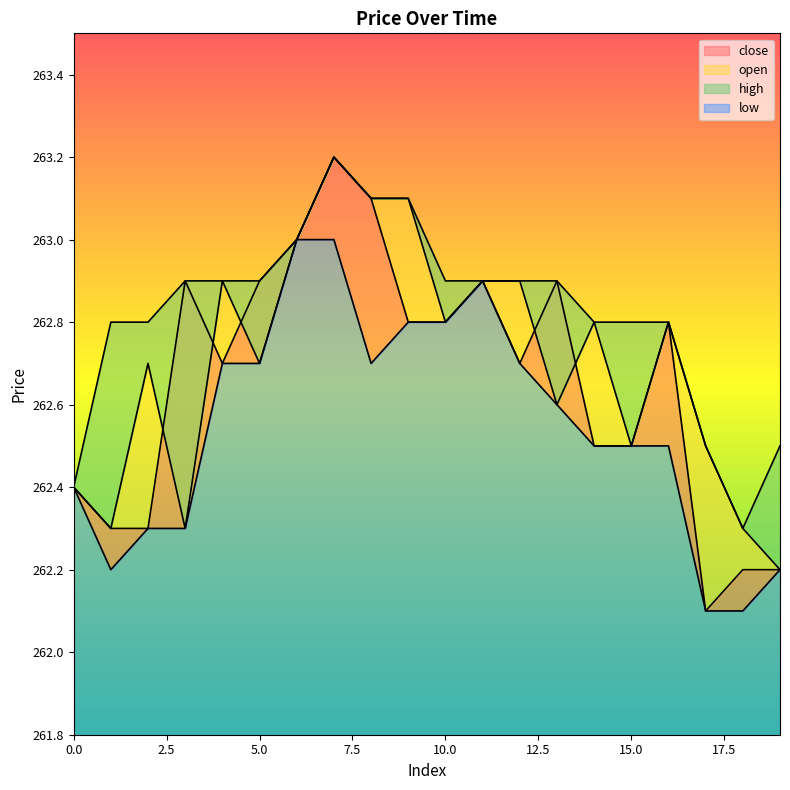

What is the sum of all high values?

5256.4